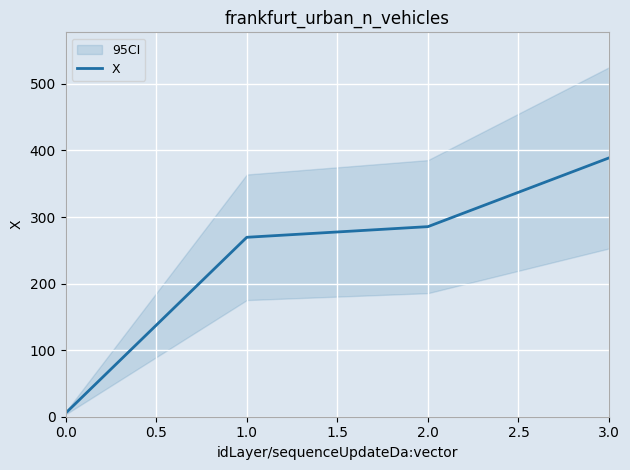

What is the difference between the maximum and second lowest values?

119.3